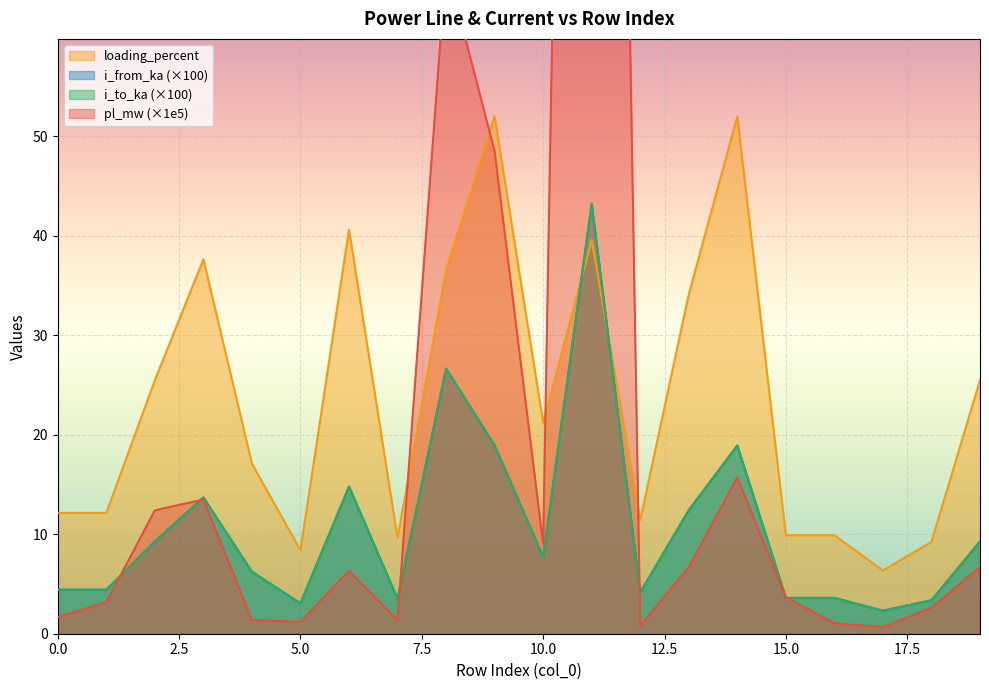

Is the value of loading_percent at 15 greater than the value of i_from_ka at 12?

Yes